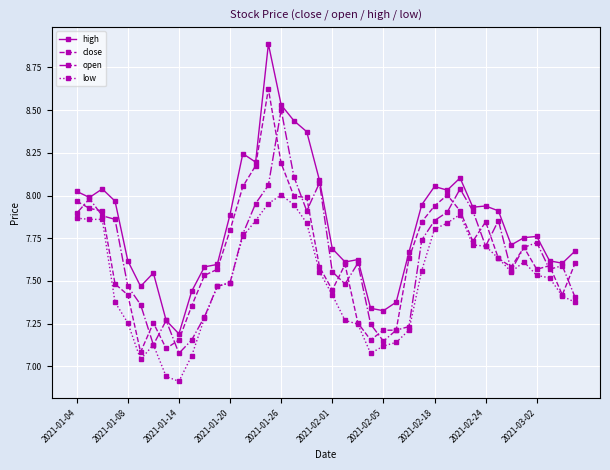

True or false: open has more than 1 interior local peaks.

True